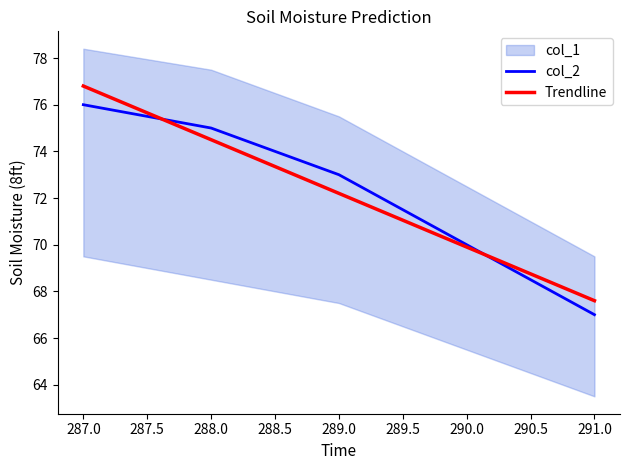

What is the value of the col_2 point at the 4th from the left?

70.0